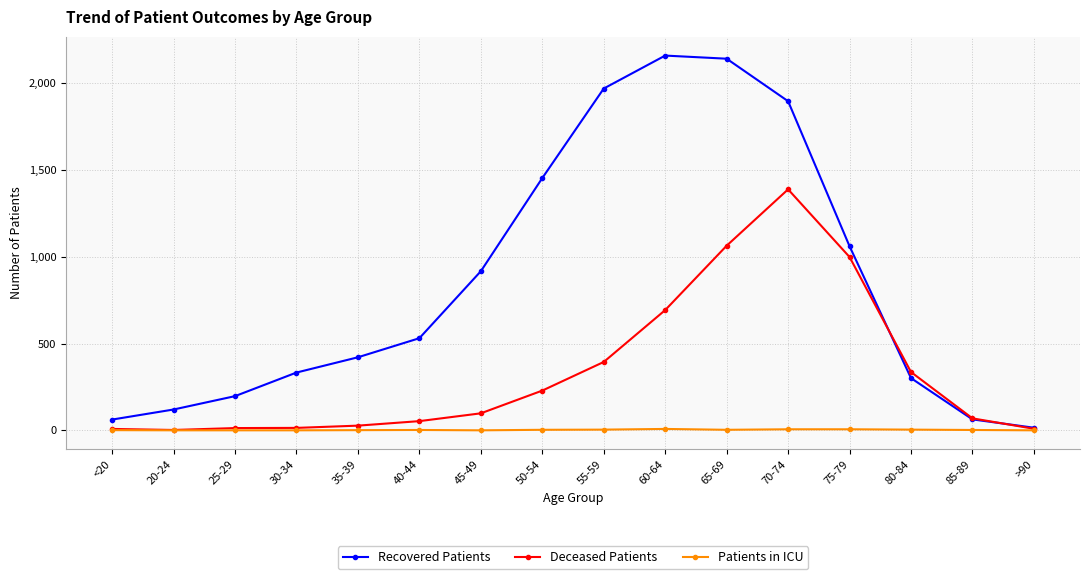

What is the value of the Recovered Patients point at the 11th from the left?

2142